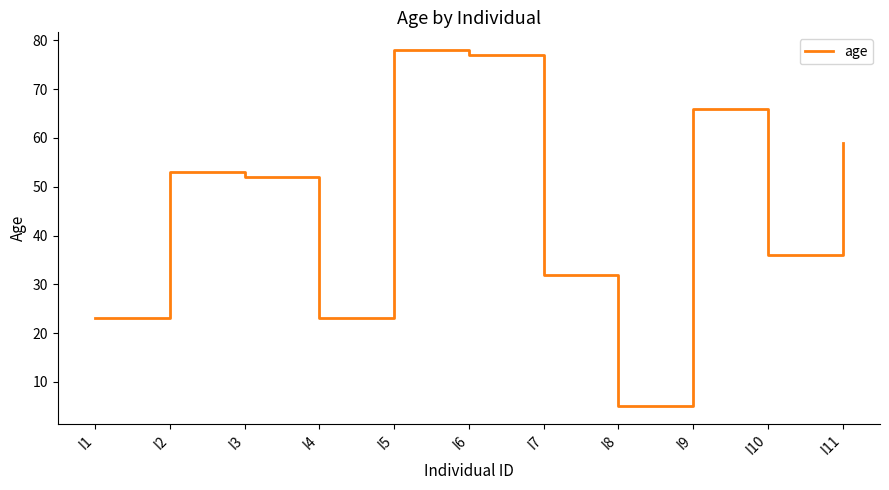

Read the value at I2, to the nearest 10.

50